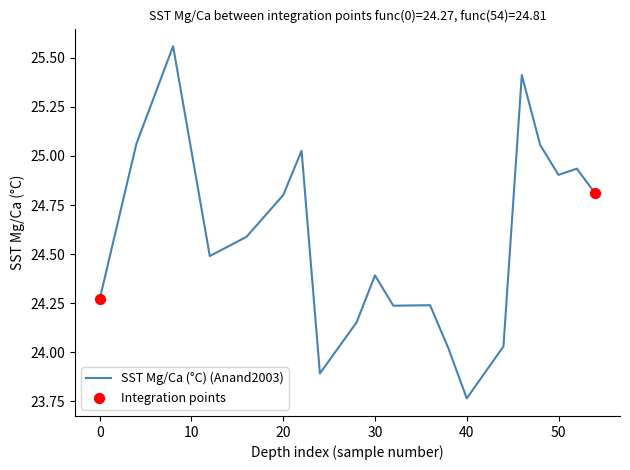

What is the difference between the maximum and minimum values?

1.8